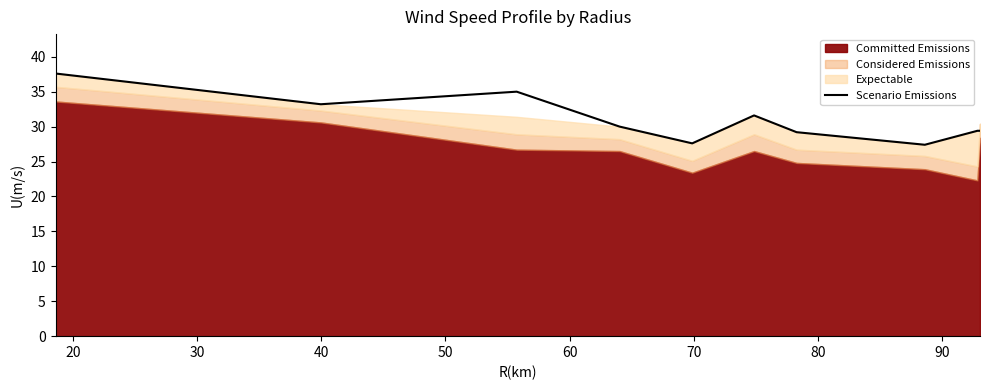

What is the highest value of the Scenario Emissions series?

37.6